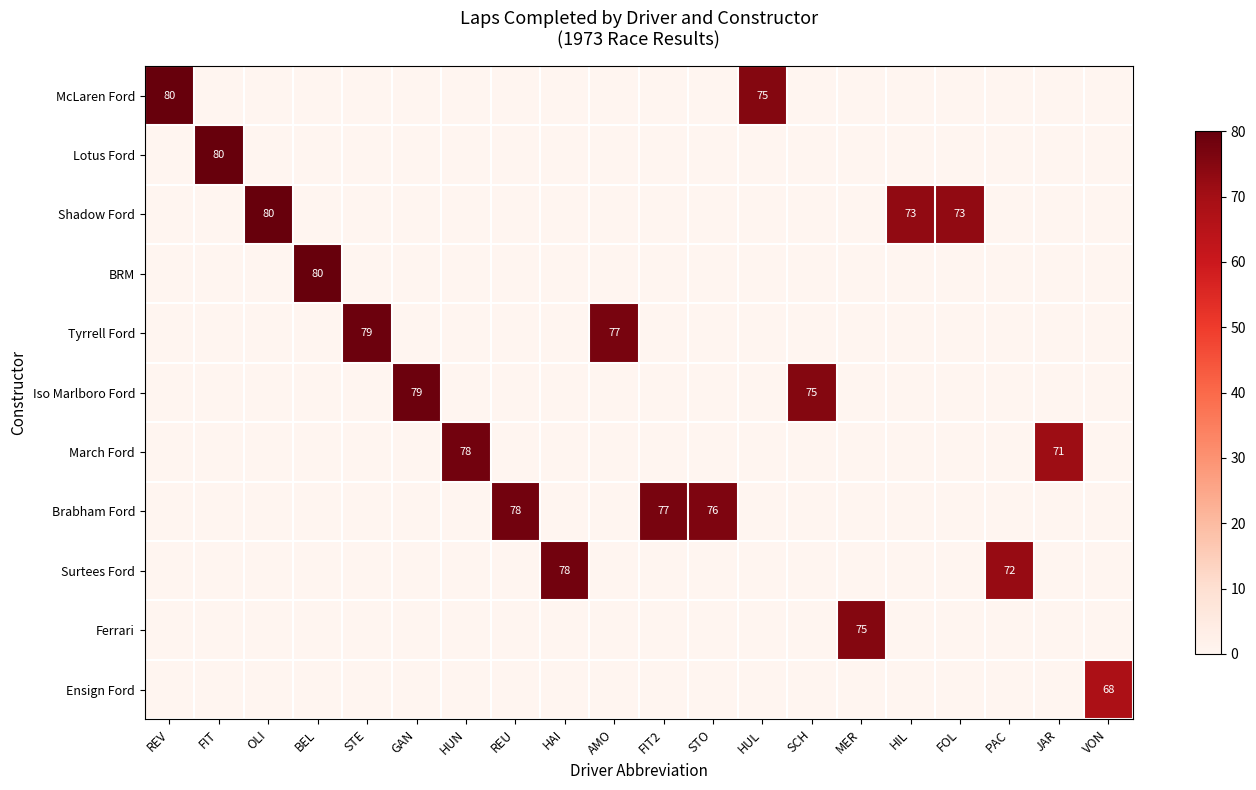

Which series has the widest spread of values?

row_0